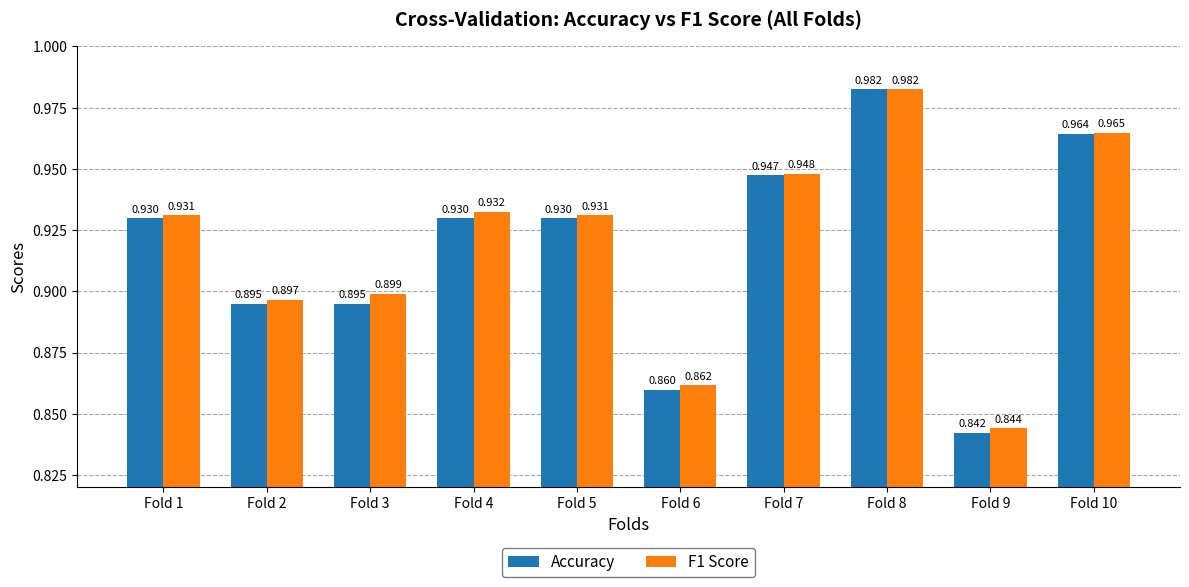

Which series changed the most between Fold 3 and Fold 10?

Accuracy